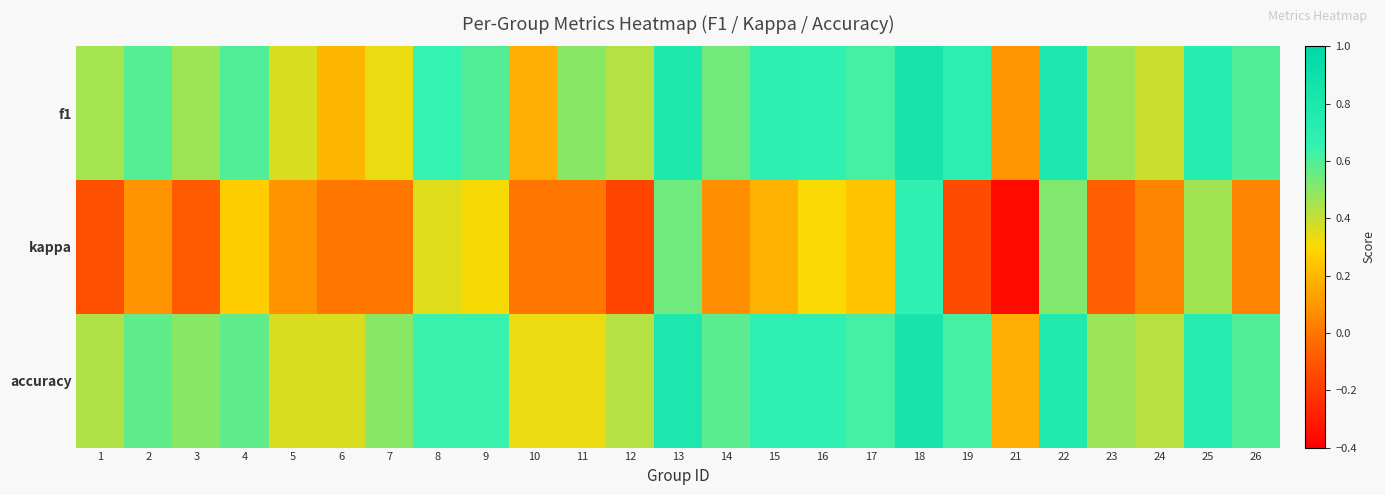

Between 10 and 13, which is larger?

13